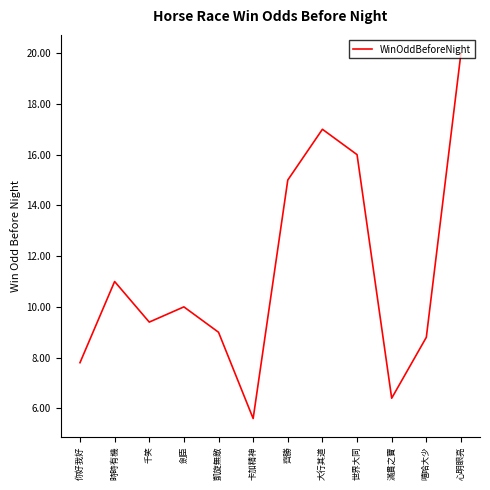

The value at 你好我好 is 4.6. True or false?

False